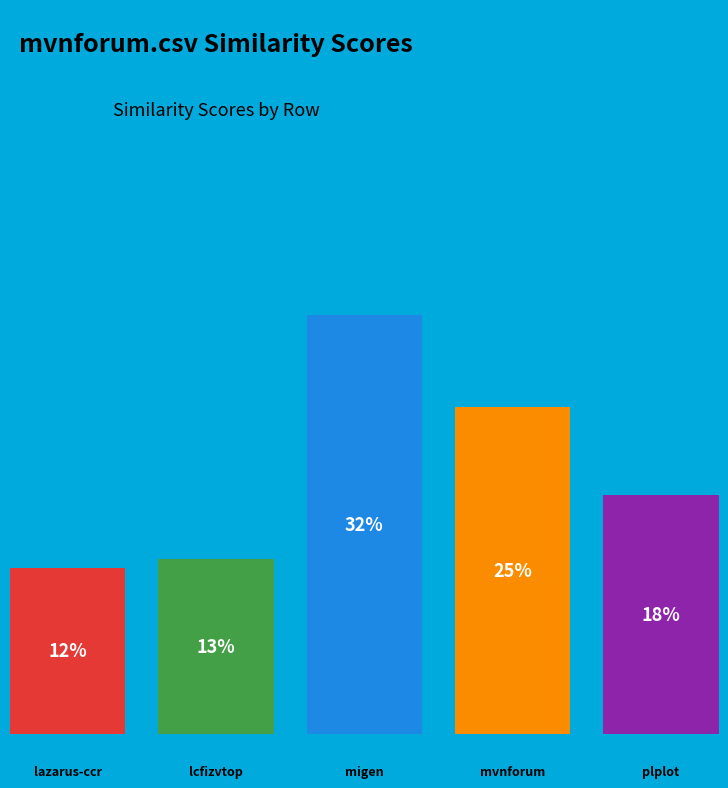

True or false: lcfizvtop.csv accounts for 13% of the total.

True